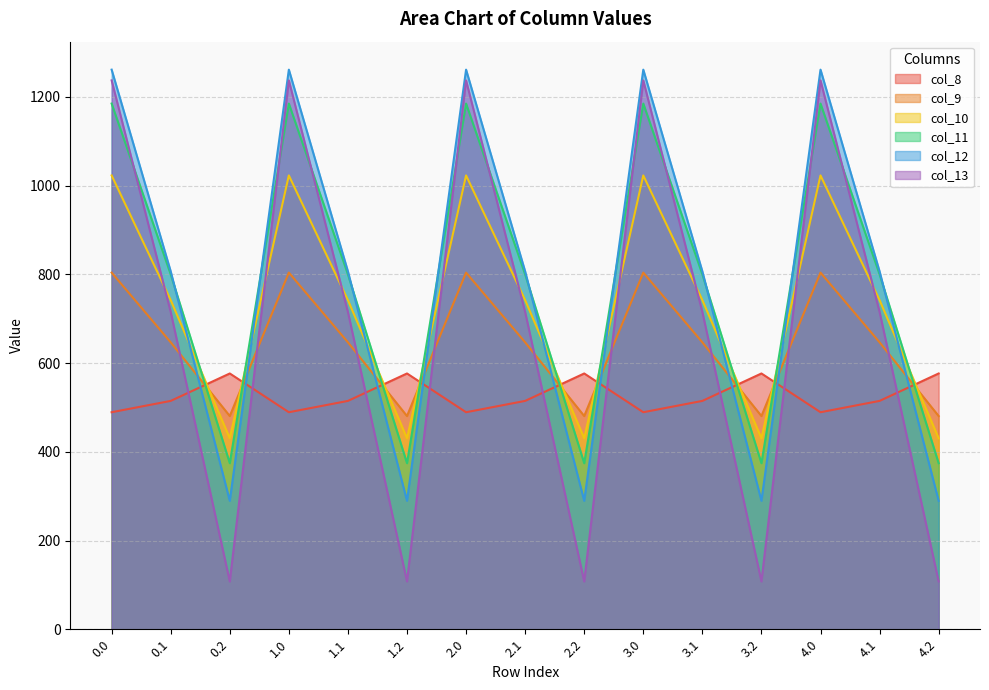

What is the sum of the col_8 values at 2.2 and 0.2?

1153.3